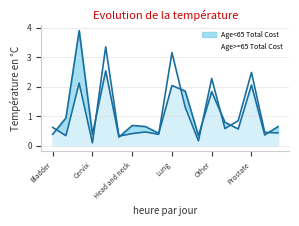

Count the number of categories in the chart.

18